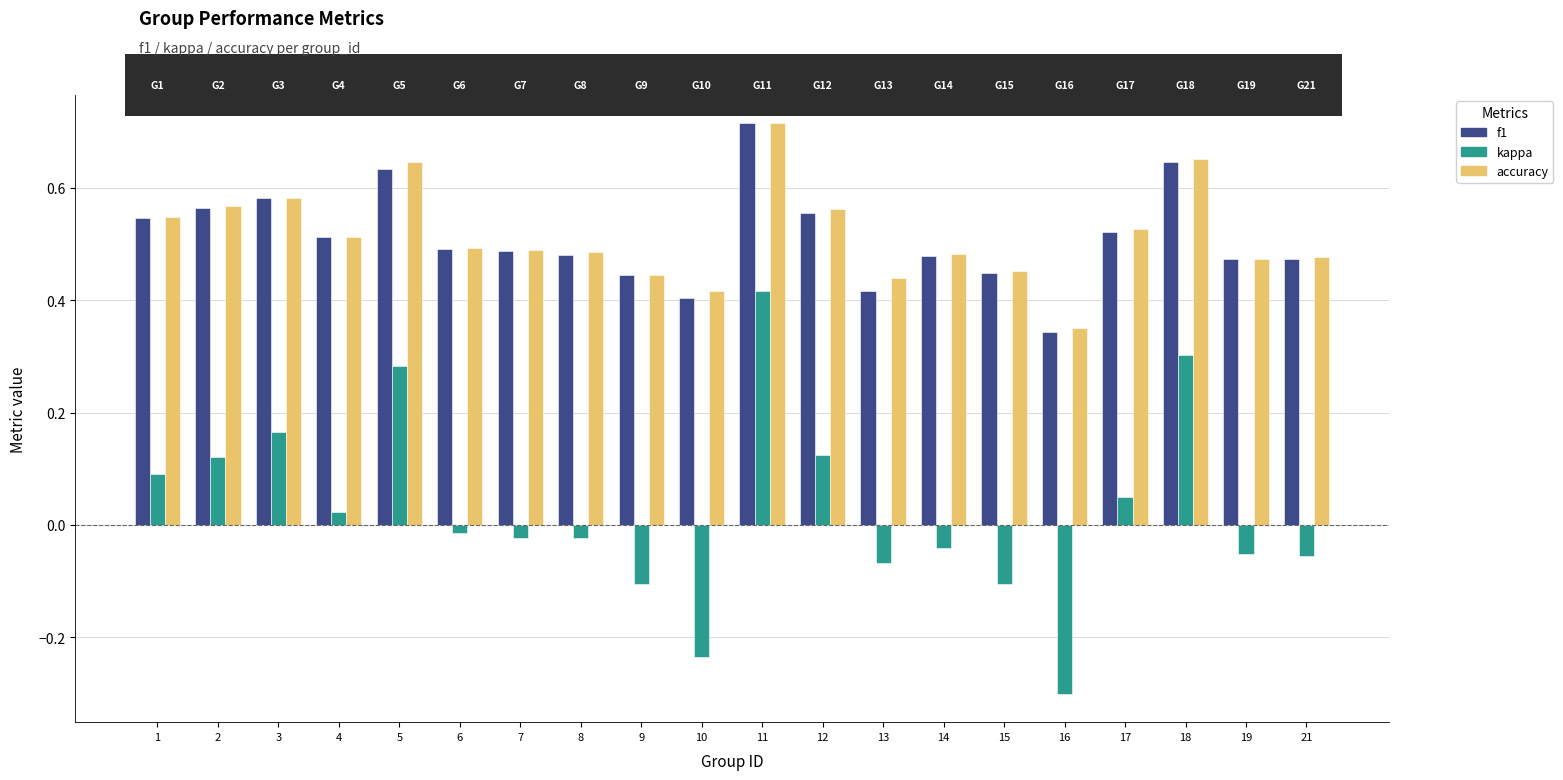

At which label is kappa closest to 0?

6